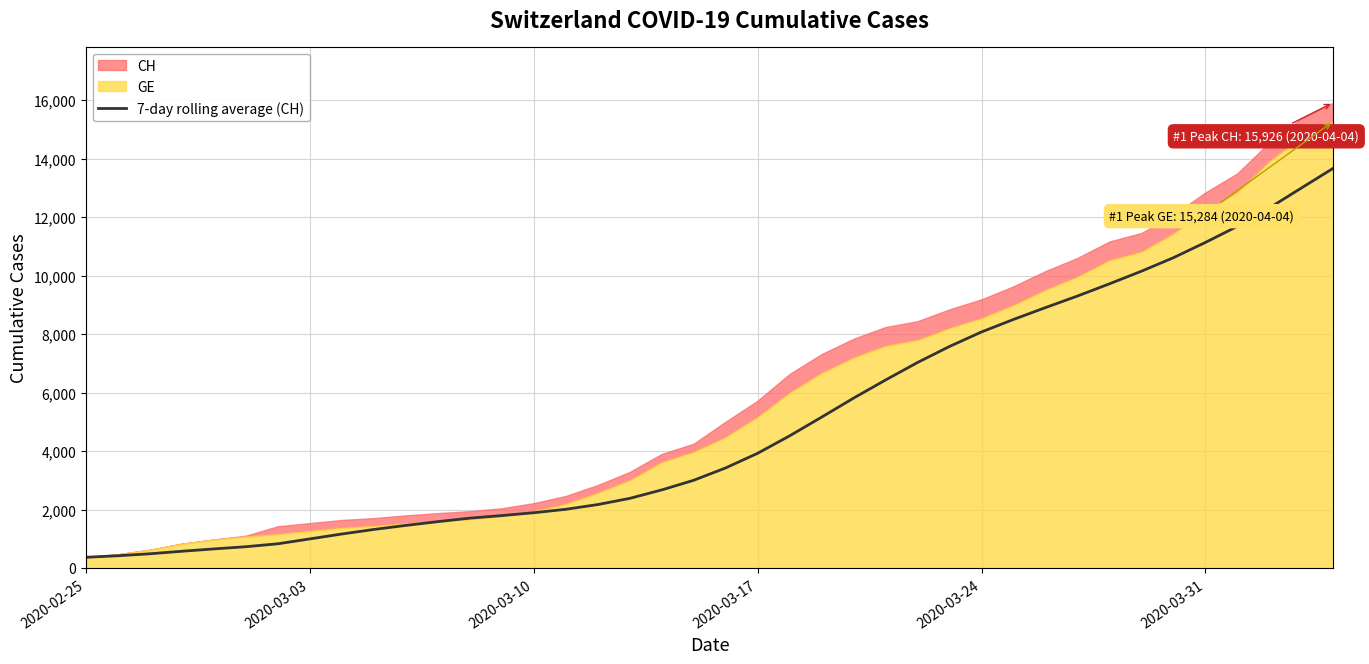

What is the minimum value for 7-day rolling average (CH)?

375.0